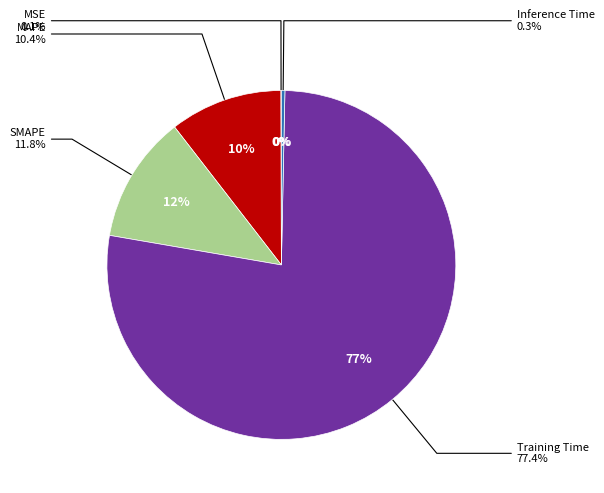

Count the number of slices in the pie.

5